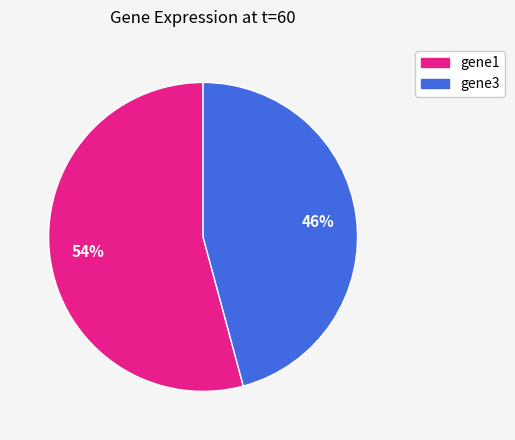

What is the majority slice?

gene1